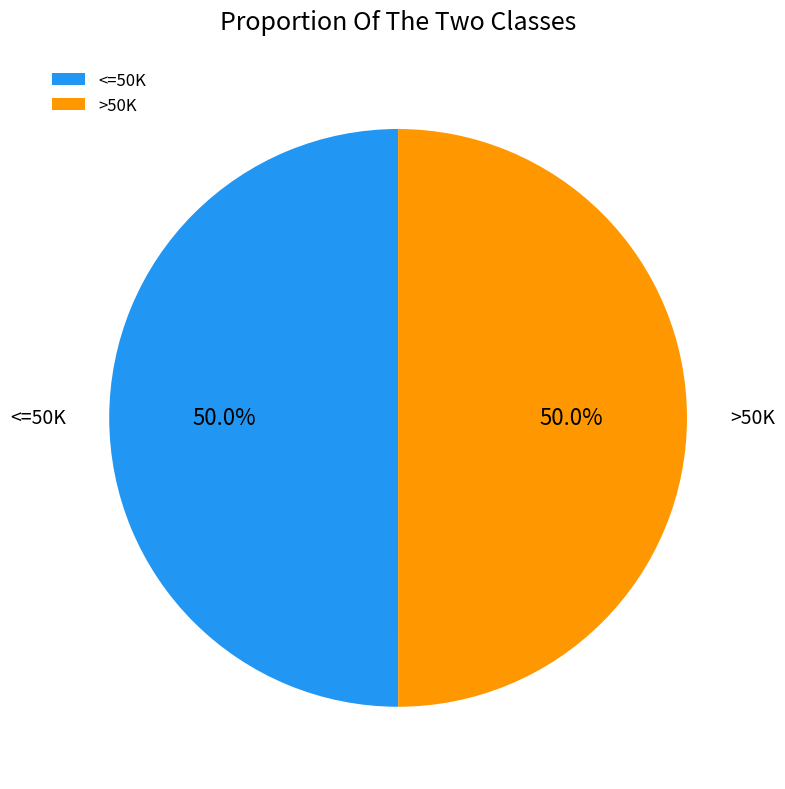

What percentage do >50K and <=50K together represent?

100.0%